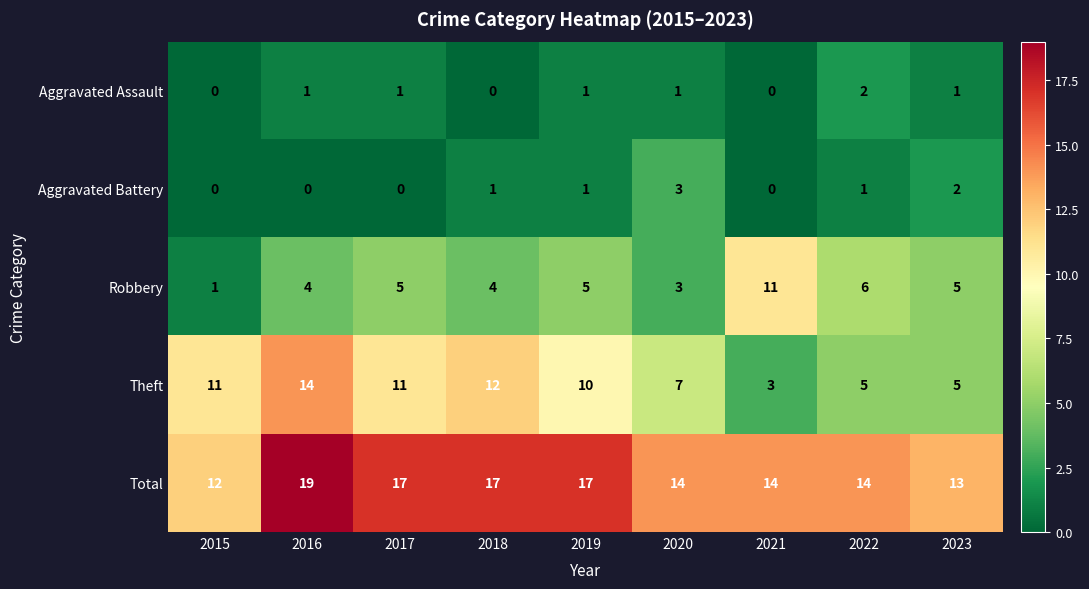

List the series in order of their peak value, lowest first.

Aggravated Assault, Aggravated Battery, Robbery, Theft, Total